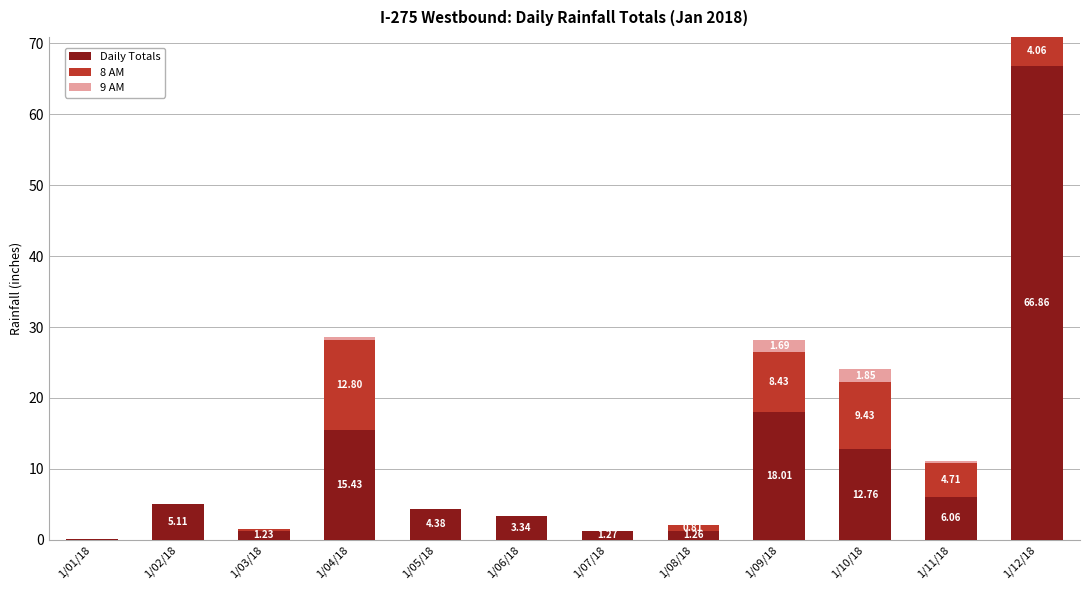

At which category is the sum across all series the highest?

1/12/18